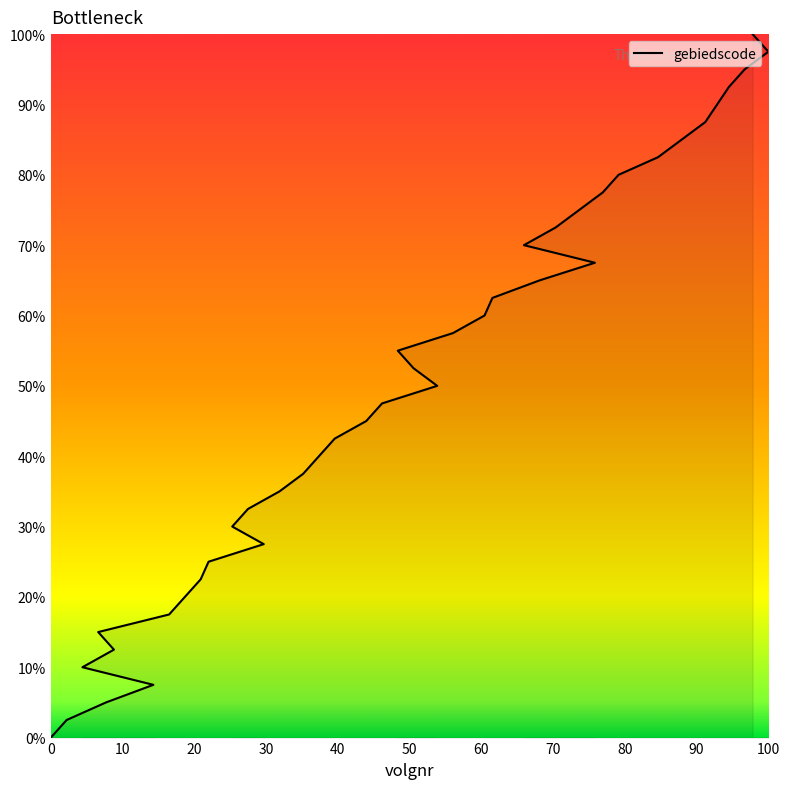

List the labels in order of value, smallest first.

1, 3, 8, 14, 5, 9, 7, 16, 18, 20, 21, 28, 24, 26, 30, 33, 35, 37, 41, 43, 50, 47, 45, 52, 56, 57, 63, 70, 61, 65, 68, 71, 73, 78, 81, 84, 87, 89, 92, 90